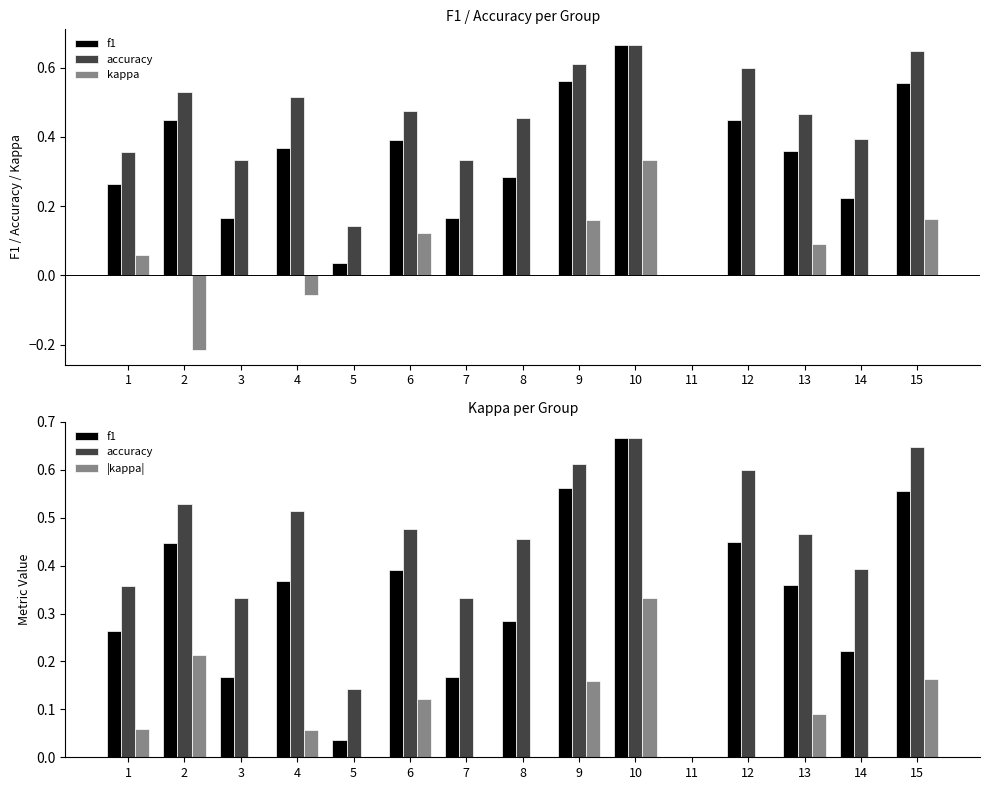

The value of |kappa| at 9 is 0.2. True or false?

True